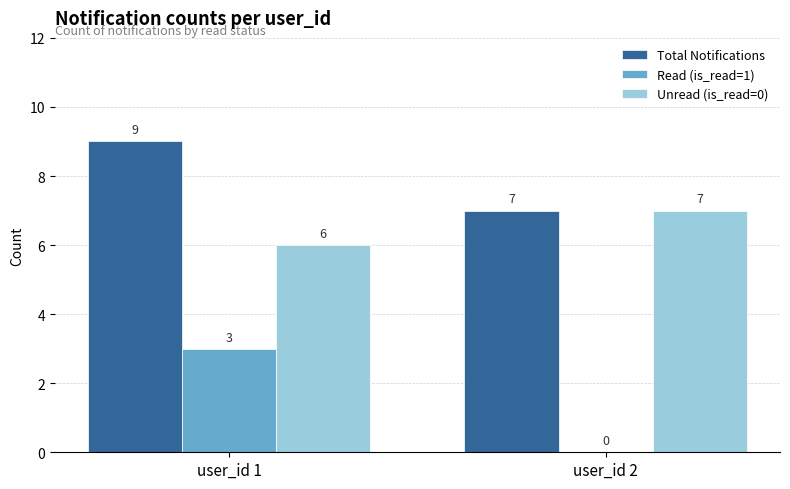

Is it true that Total Notifications equals 7 at user_id 2?

True